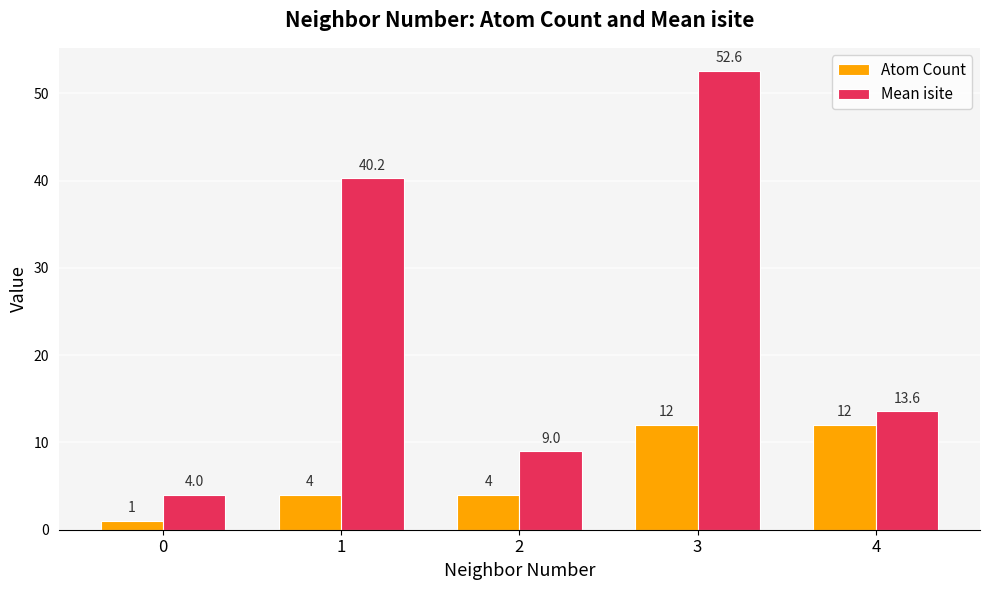

How many groups of bars are there?

5